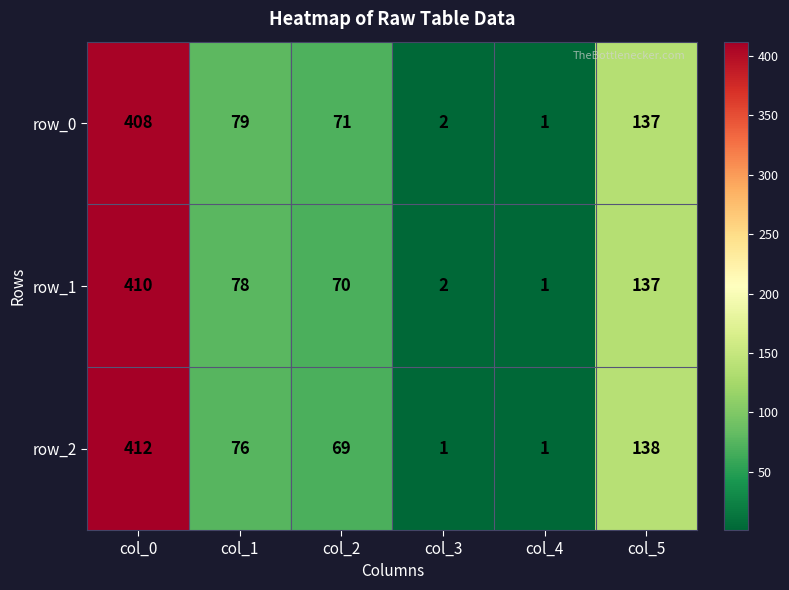

Count the number of categories in the chart.

6